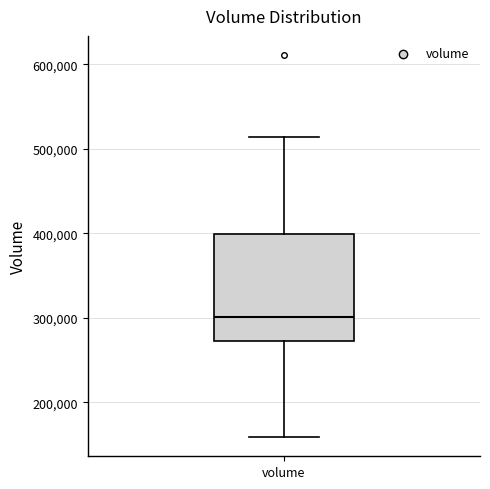

Transcribe this box plot: give where the median line is, the range the box spans, and where the two whiskers end, as read against the y-axis. The values are not printed on the chart, so give them approximately, as read against the axis.

median 300000, box 270000 to 400000, whiskers 160000 to 510000